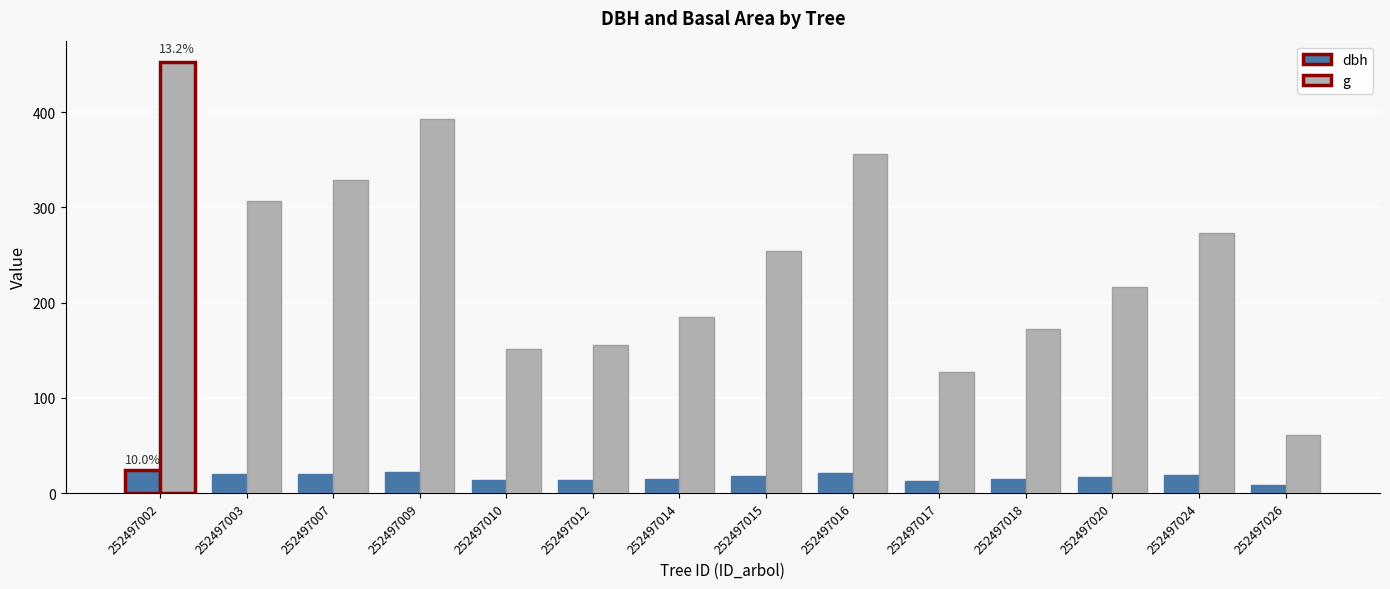

Which series has the widest spread of values?

g